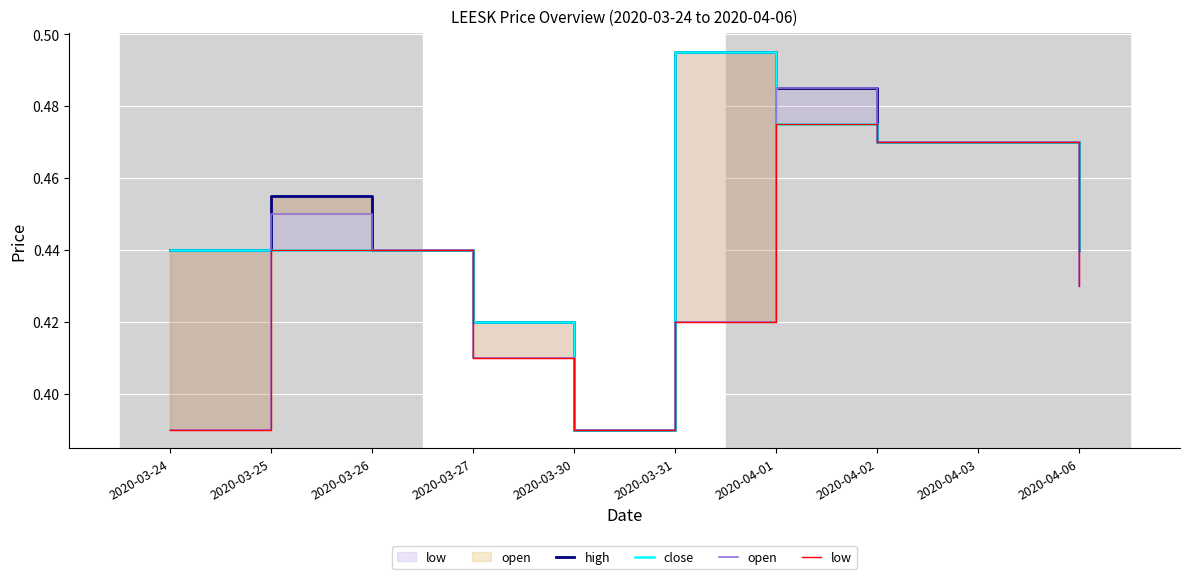

What is the difference between the second highest and second lowest values in the high series?

0.1